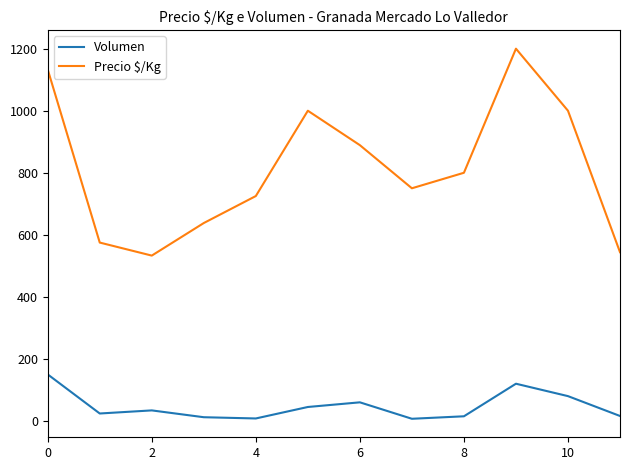

What is the sum of all Volumen values?

571